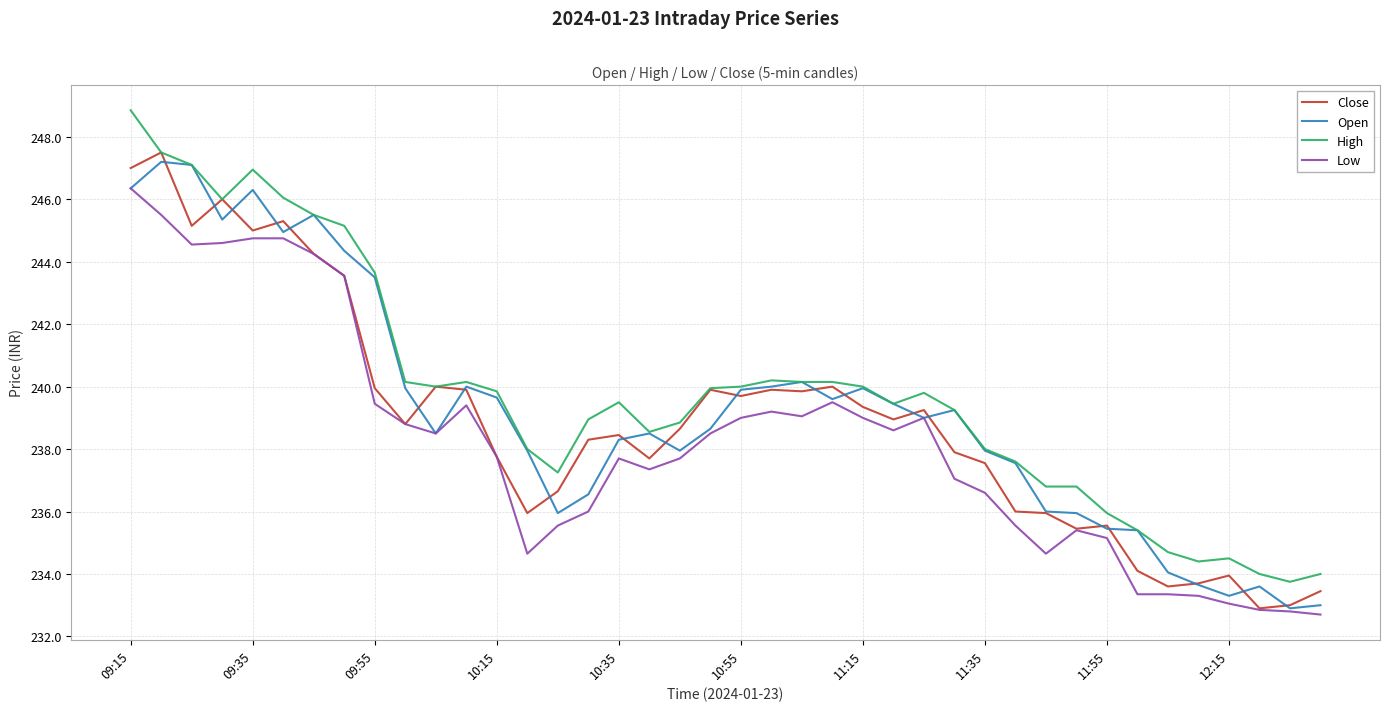

Does the chart display data point markers on the line(s)?

No